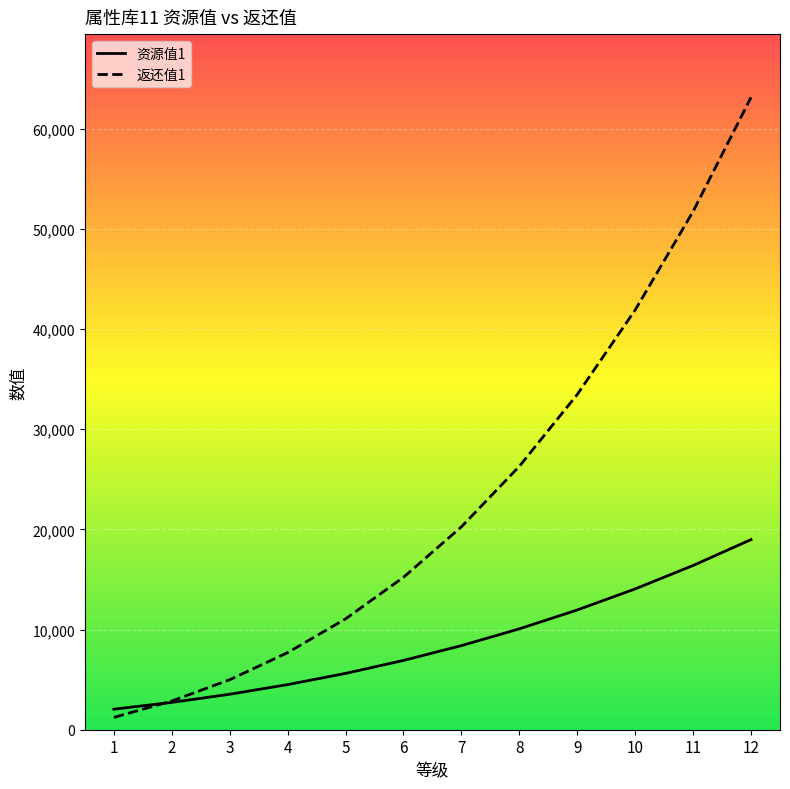

Read the 返还值1 value at 3, to the nearest 10.

4990